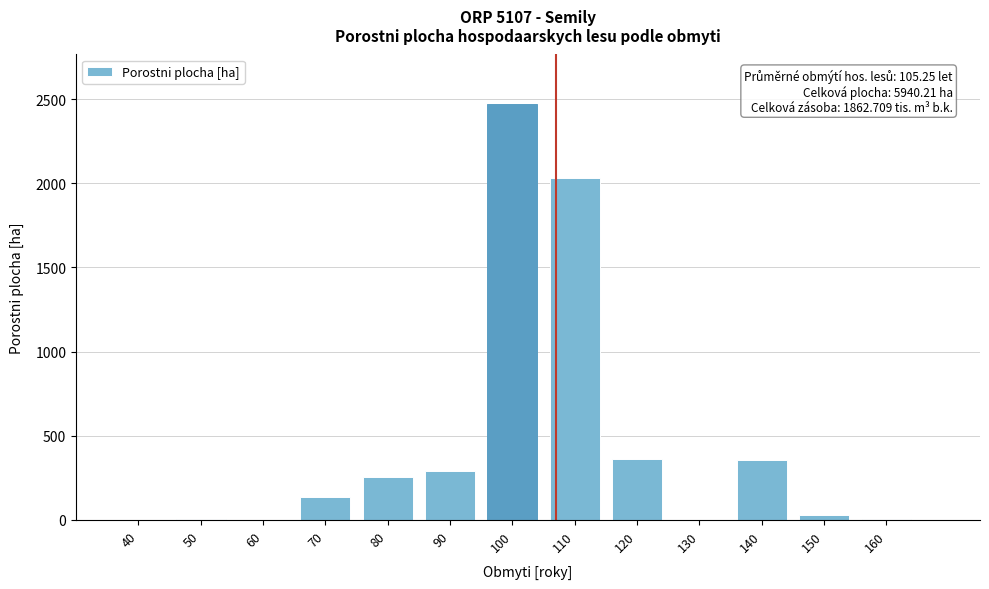

True or false: the data shows 503.1 at 120.

False